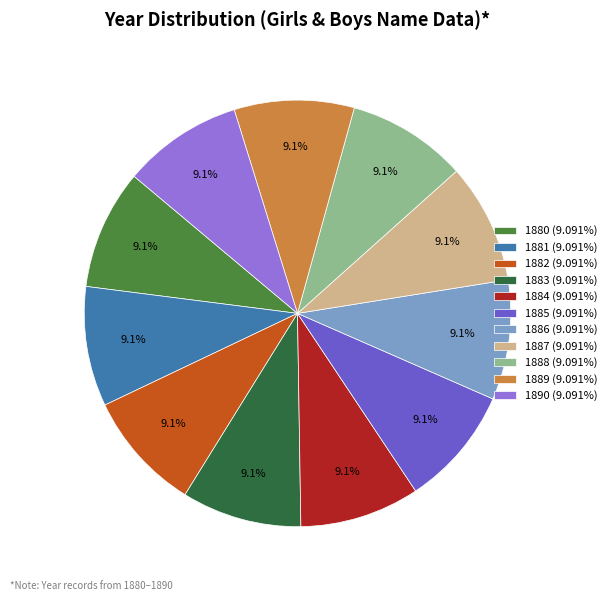

Is the sum of 1887 and 1884 greater than half?

No